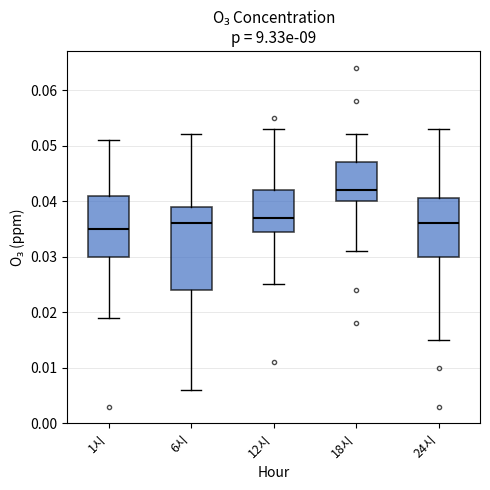

Which box's median line is the highest?

18시